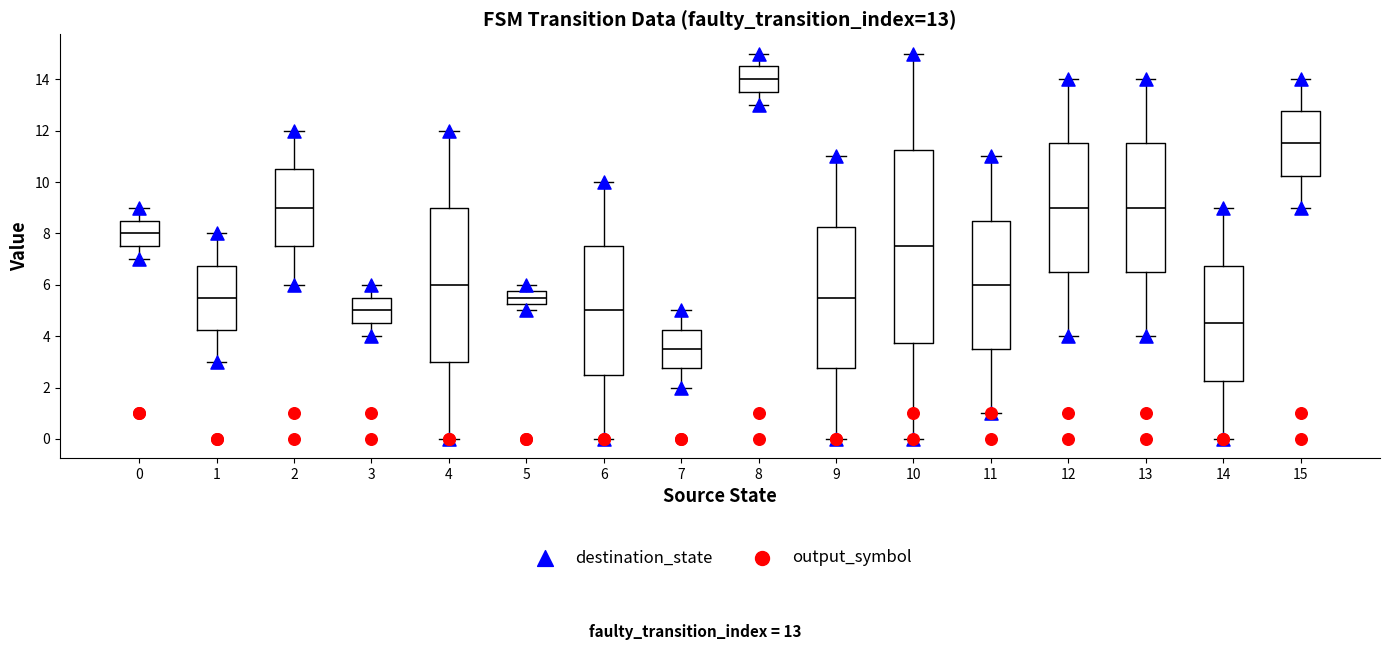

Which box has the highest median line?

8